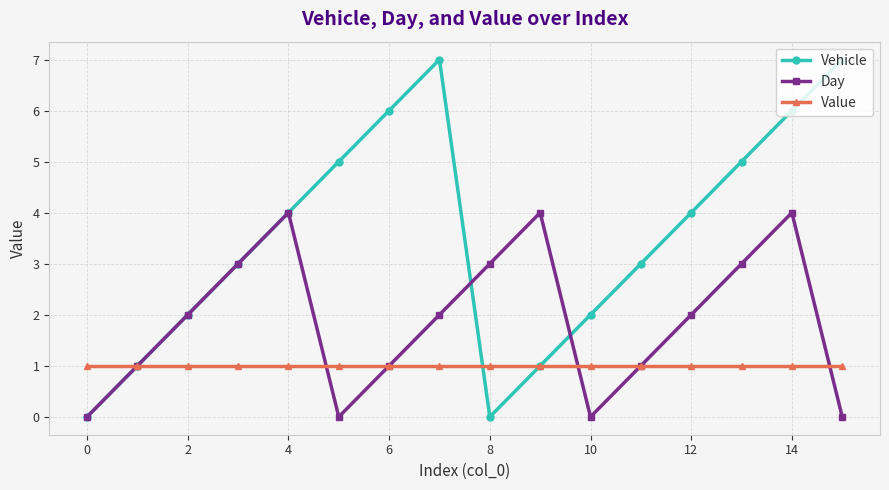

Which series has the largest total across all categories?

Vehicle